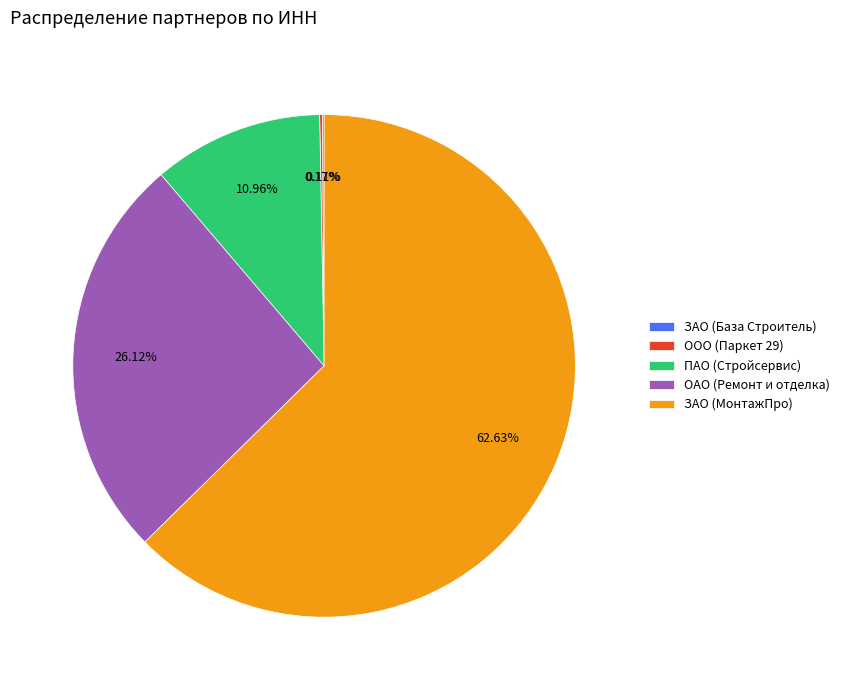

To the nearest percent, what is the difference between the ОАО (Ремонт и отделка) and ЗАО (МонтажПро) slice percentages?

37%